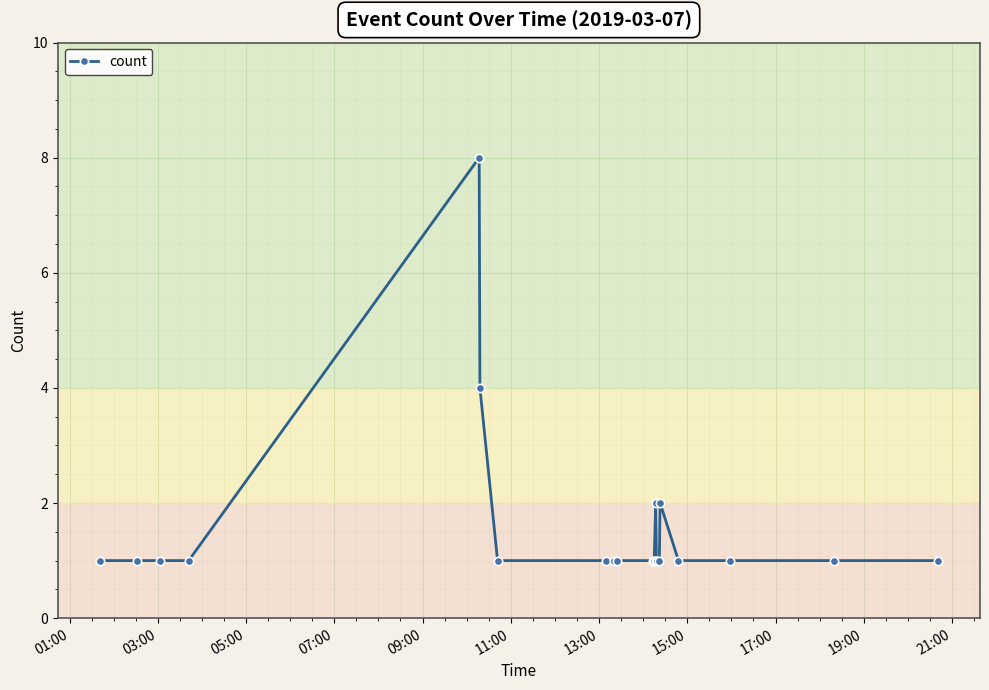

What is the value of the 20th point from the left?

1